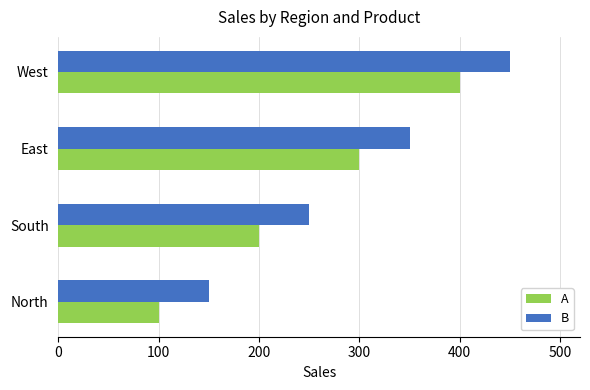

What is the spread (max minus min) of values at South?

50